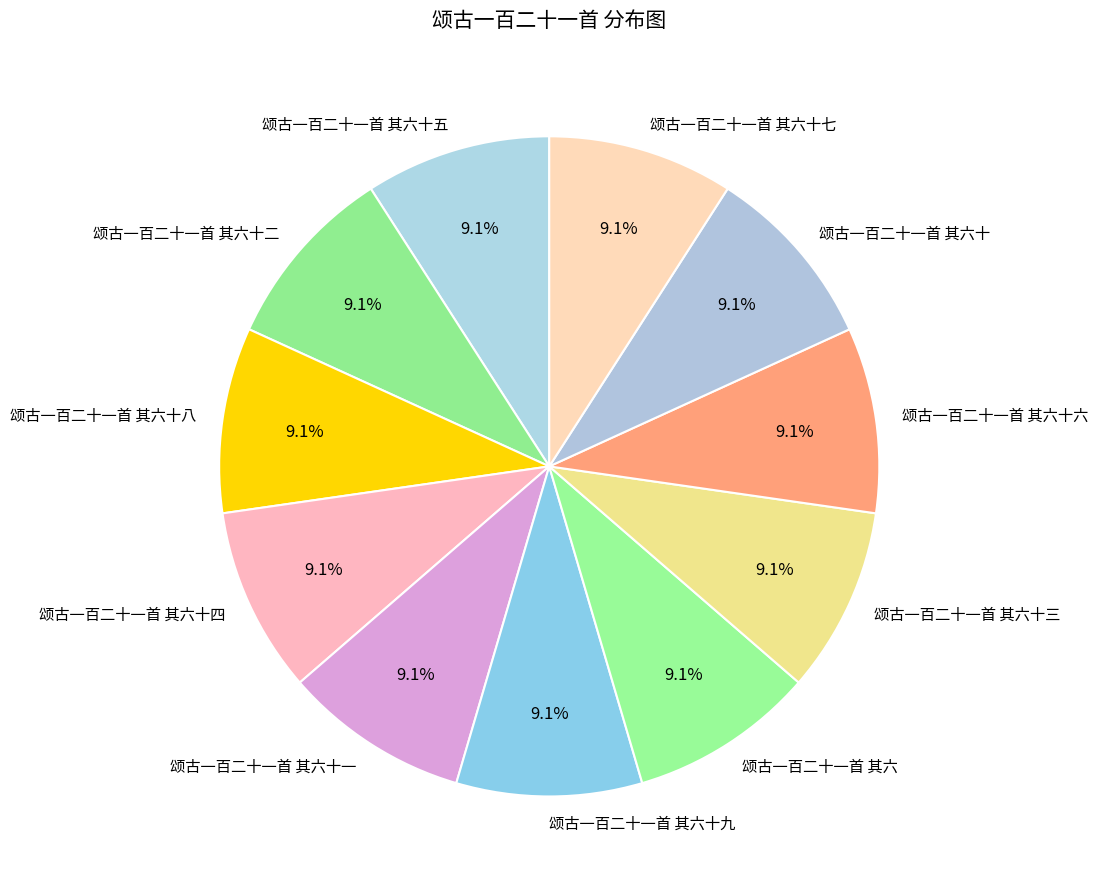

How many slices are in this pie chart?

11